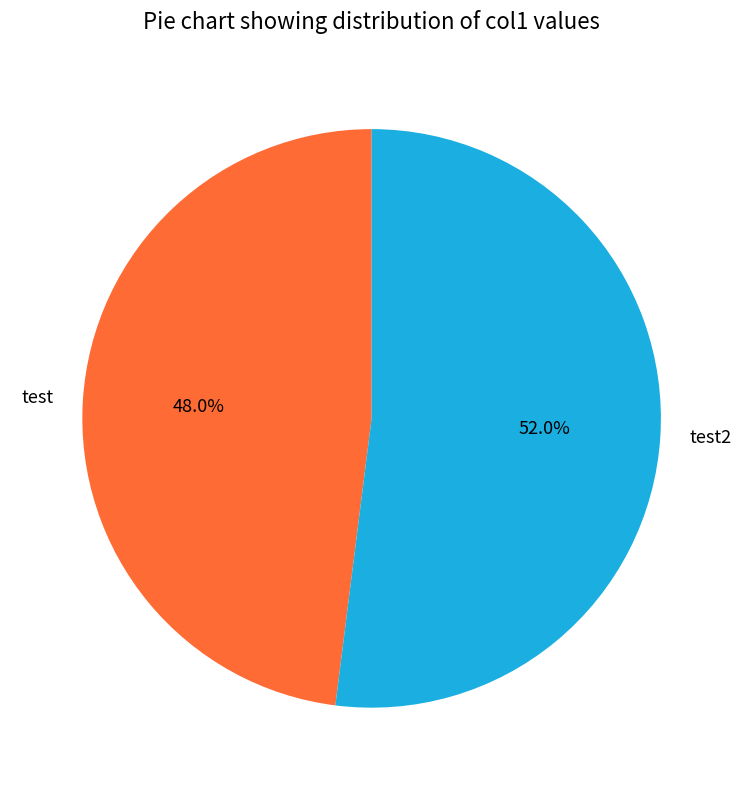

Between test and test2, which is larger?

test2